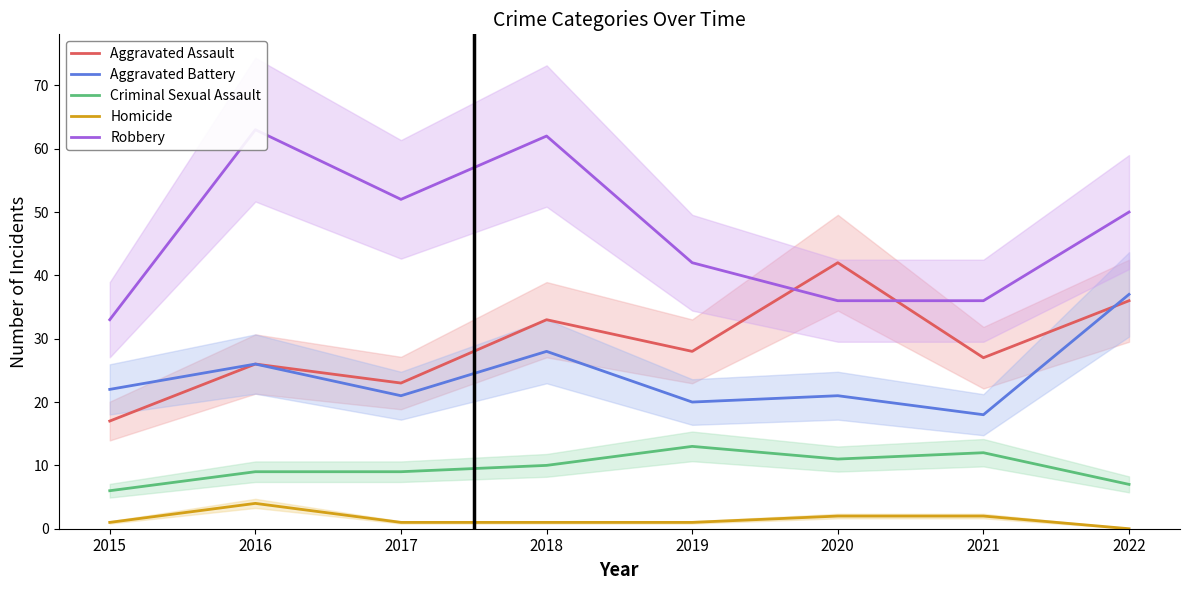

Where does the Aggravated Battery series first go above 22?

2016